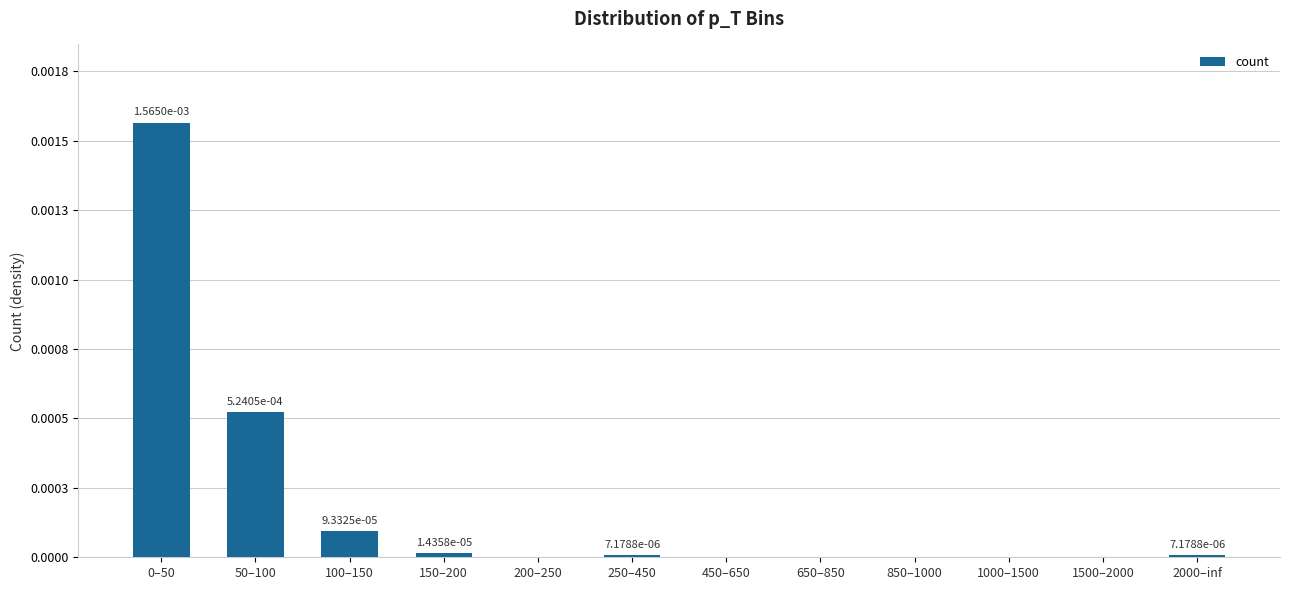

Count the number of categories in the chart.

12